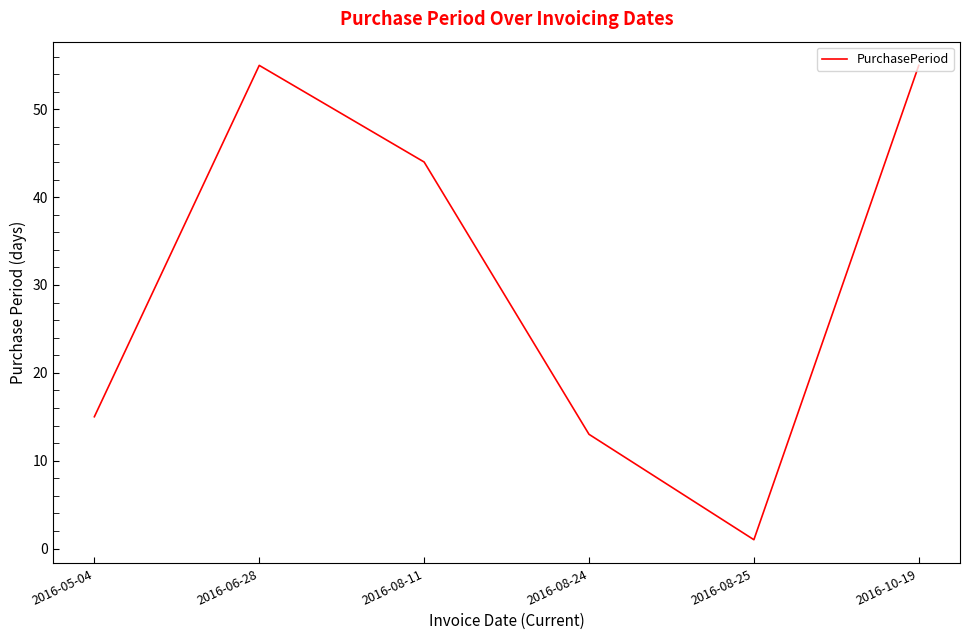

The value at 2016-05-04 is 15. True or false?

True